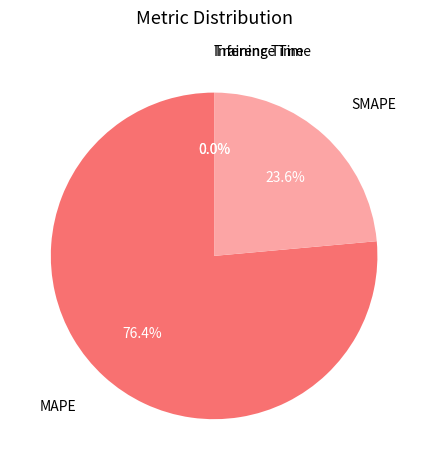

To the nearest percent, what portion does SMAPE represent?

24%